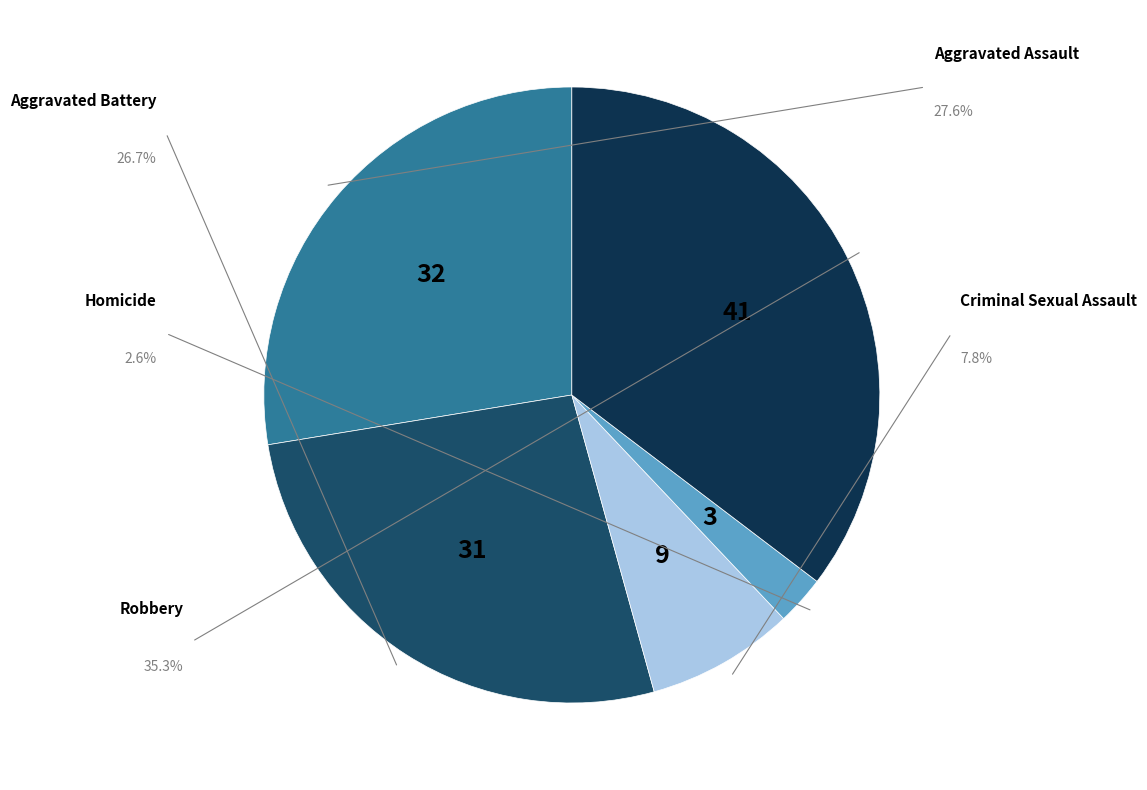

The Robbery slice represents 35% of the pie. True or false?

True